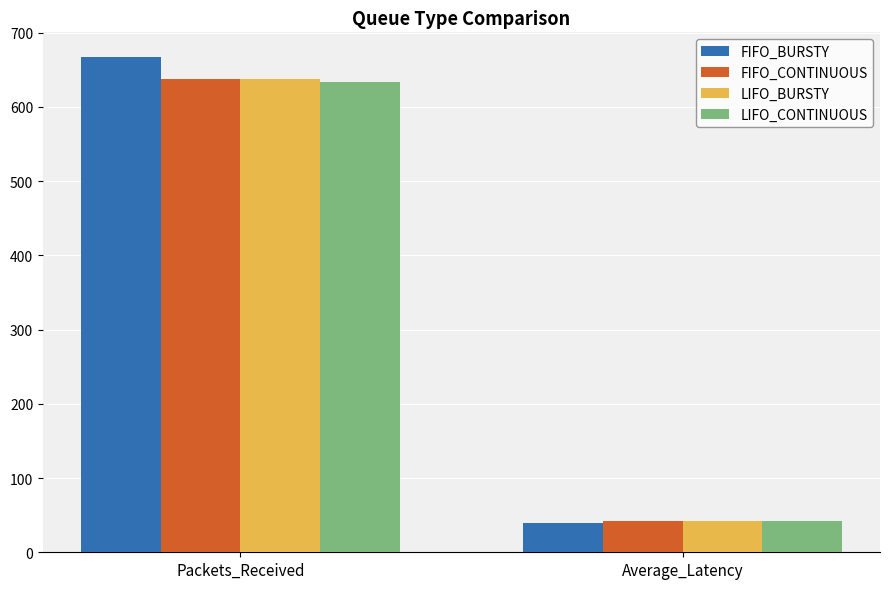

What is the value of the LIFO_BURSTY bar at the 2nd from the left?

41.8